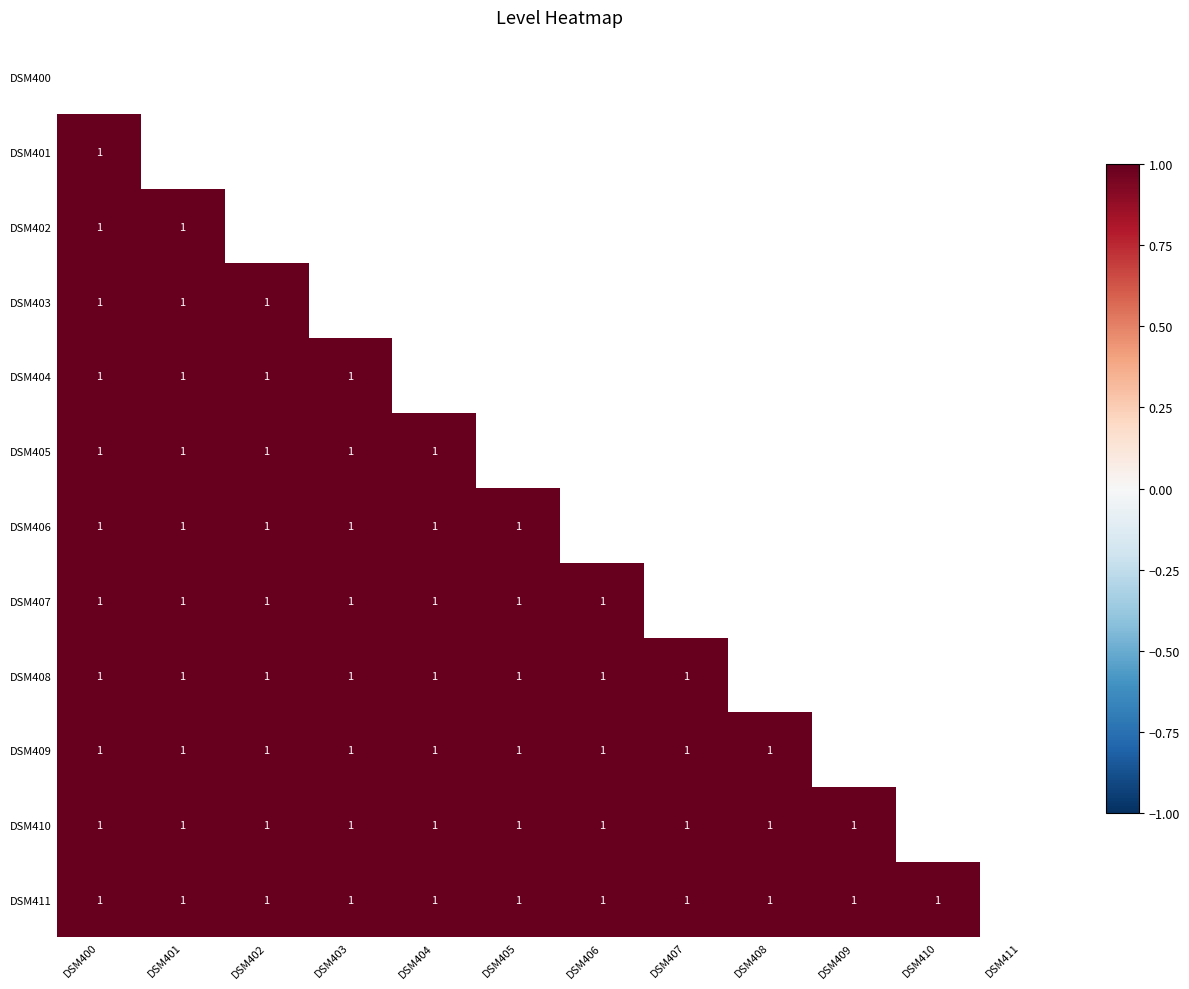

Rank the categories by DSM402 value from lowest to highest.

DSM400, DSM401, DSM402, DSM403, DSM404, DSM405, DSM406, DSM407, DSM408, DSM409, DSM410, DSM411